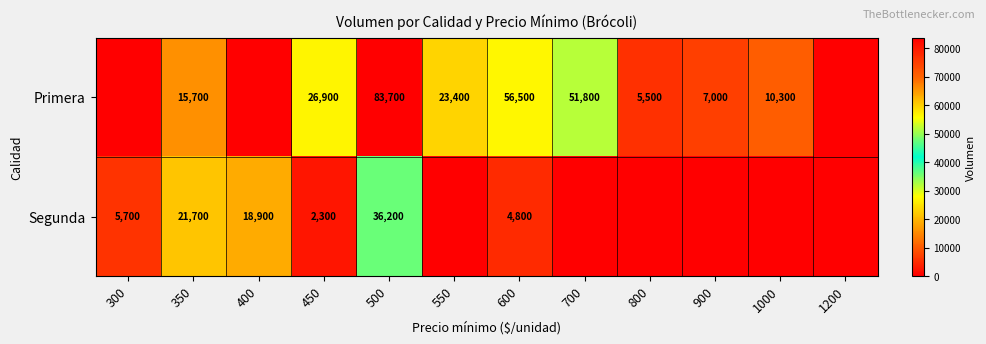

At how many categories does at least one series exceed 32689?

3